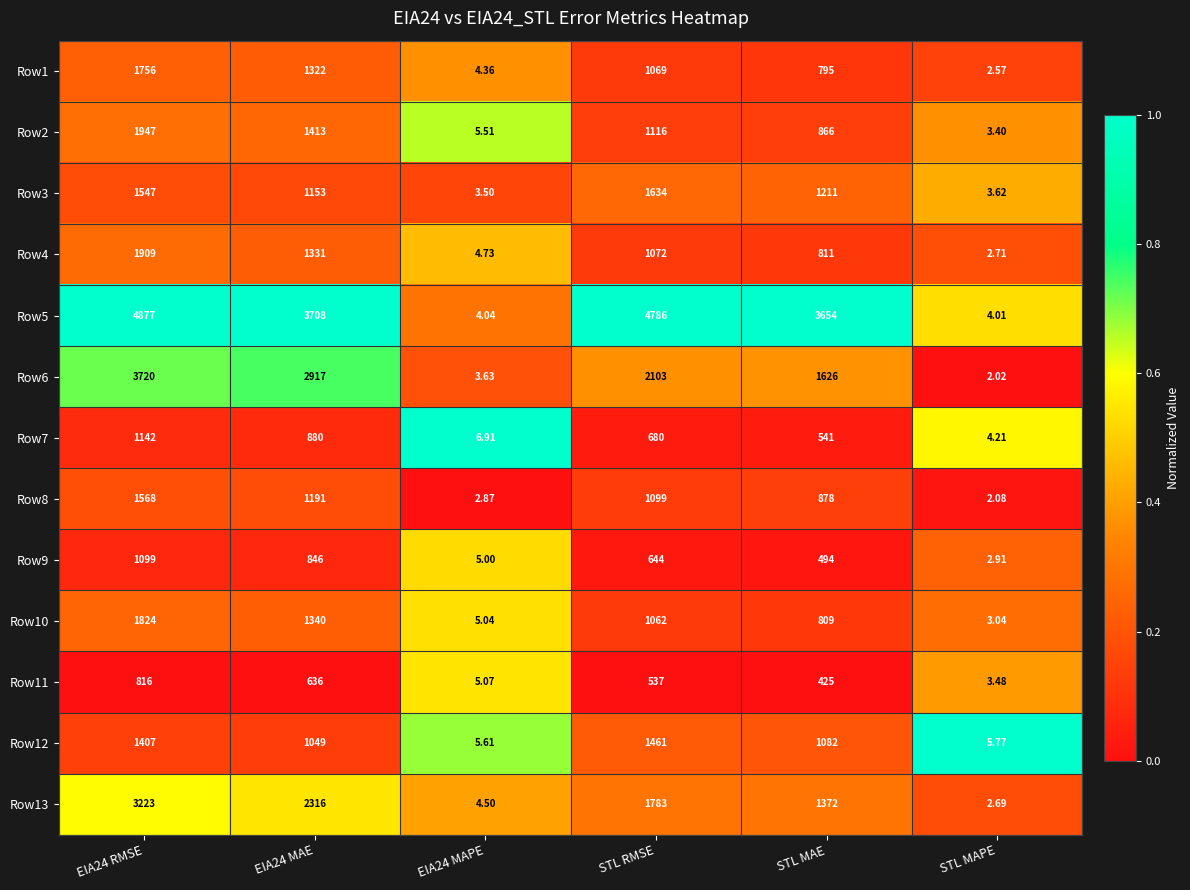

At which label is Row2 closest to 975?

STL MAE